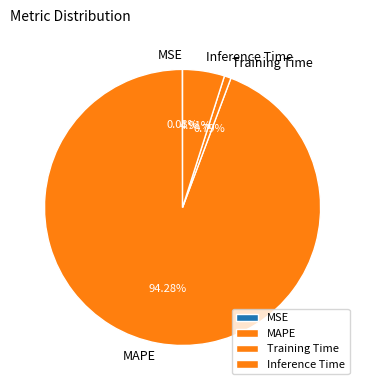

Which slice represents more than half of the pie?

MAPE